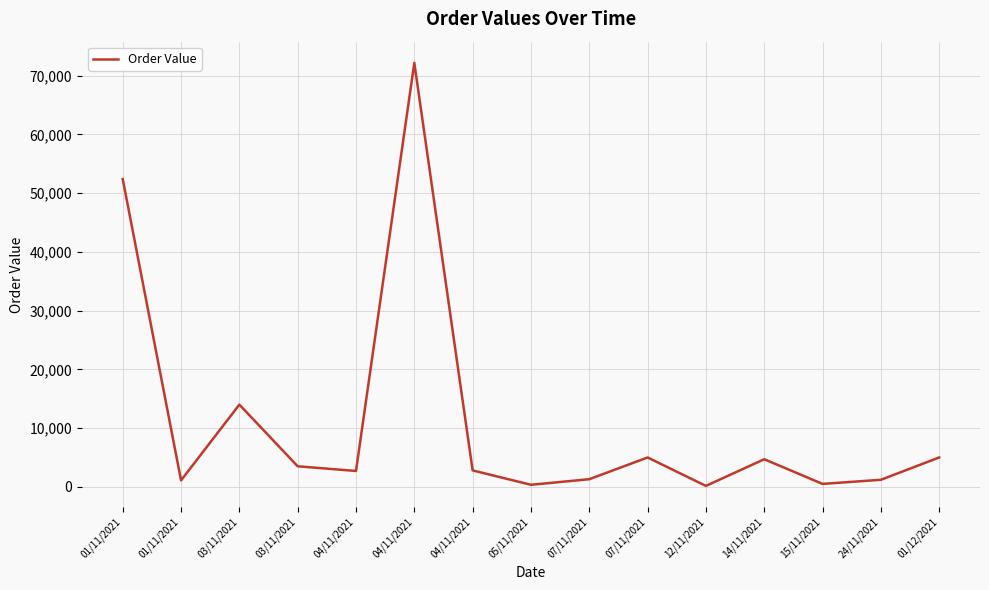

Does the chart display data point markers on the line(s)?

No